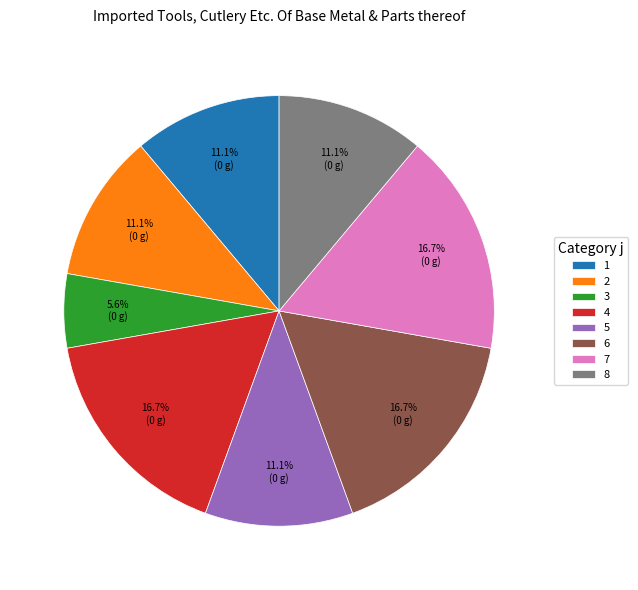

The 8 slice represents 11% of the pie. True or false?

True